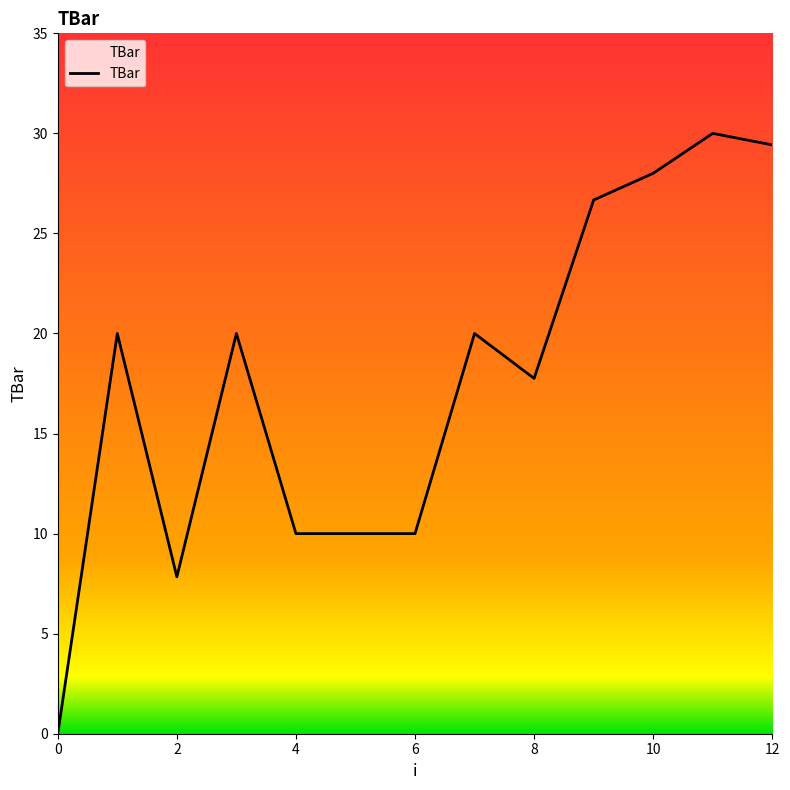

What is the greatest value displayed?

30.0